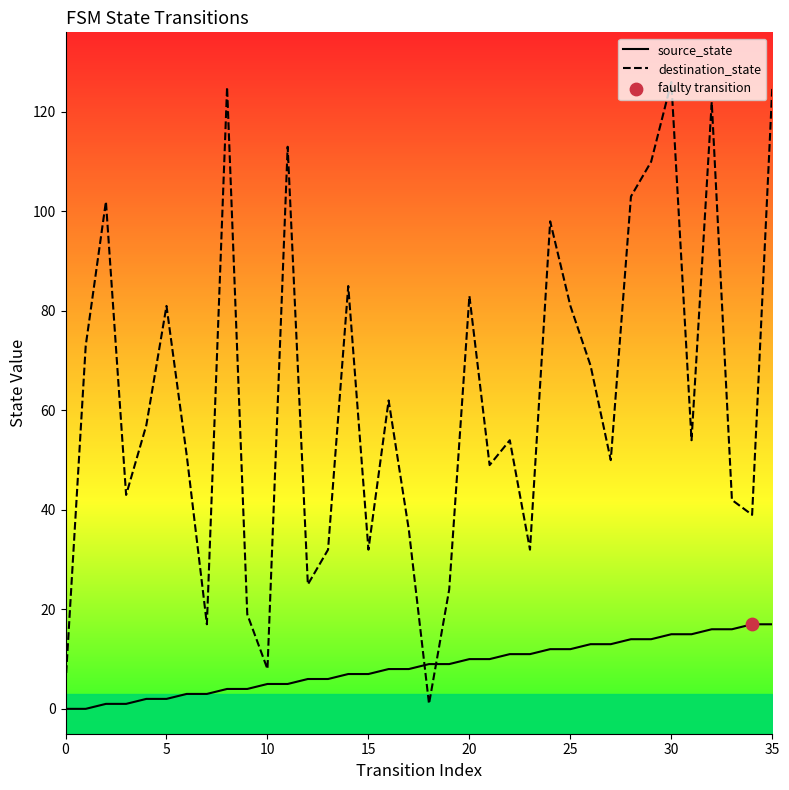

Which series contains the lowest Y value?

source_state